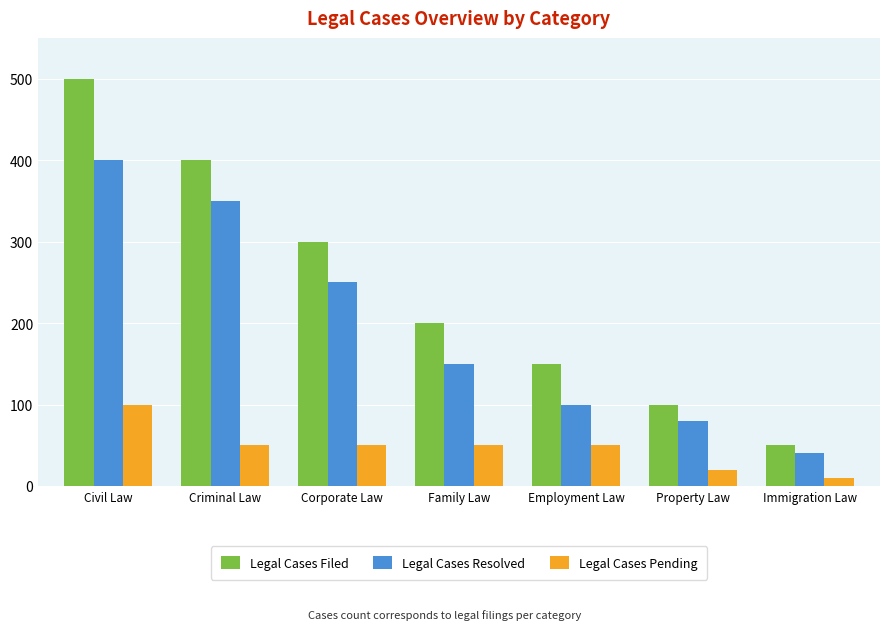

How many data points in Legal Cases Resolved are less than 150?

3